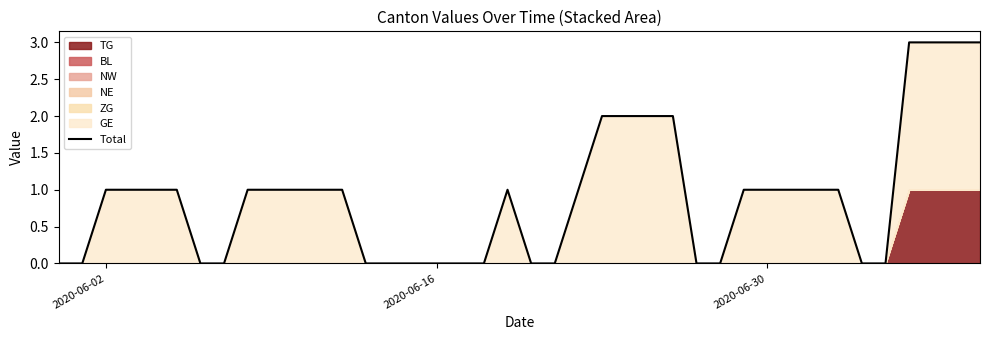

What is the difference between the maximum and minimum values?

3